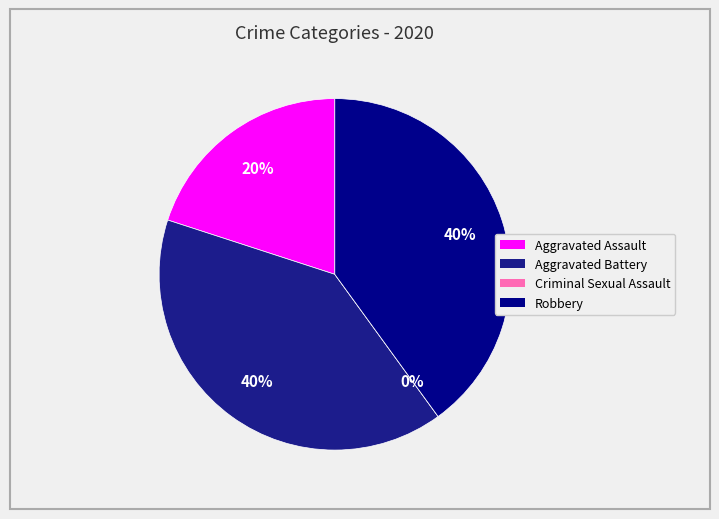

Approximately how many times larger is the value at Aggravated Assault compared to Aggravated Battery?

0.5